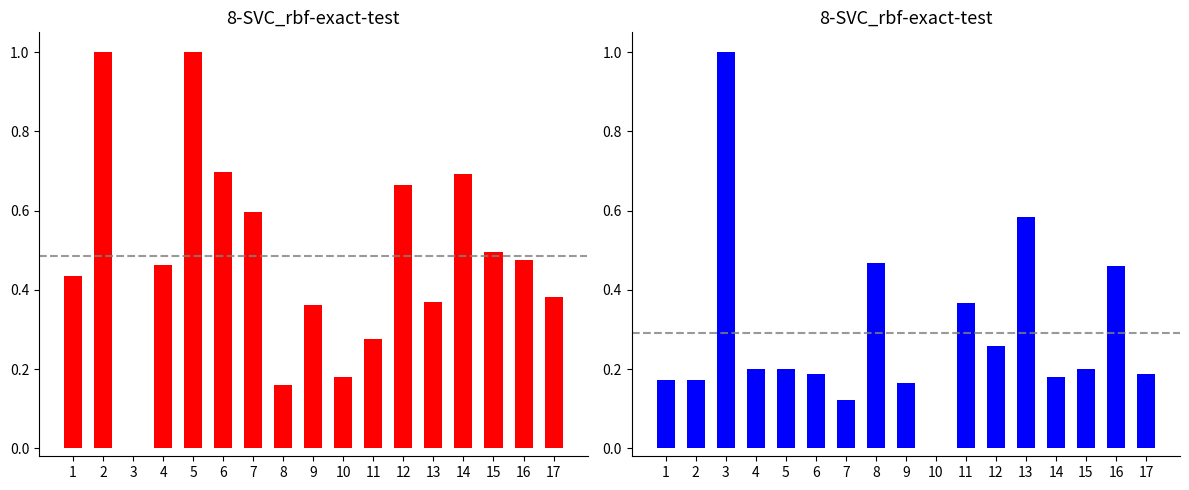

How many groups of bars are there?

17